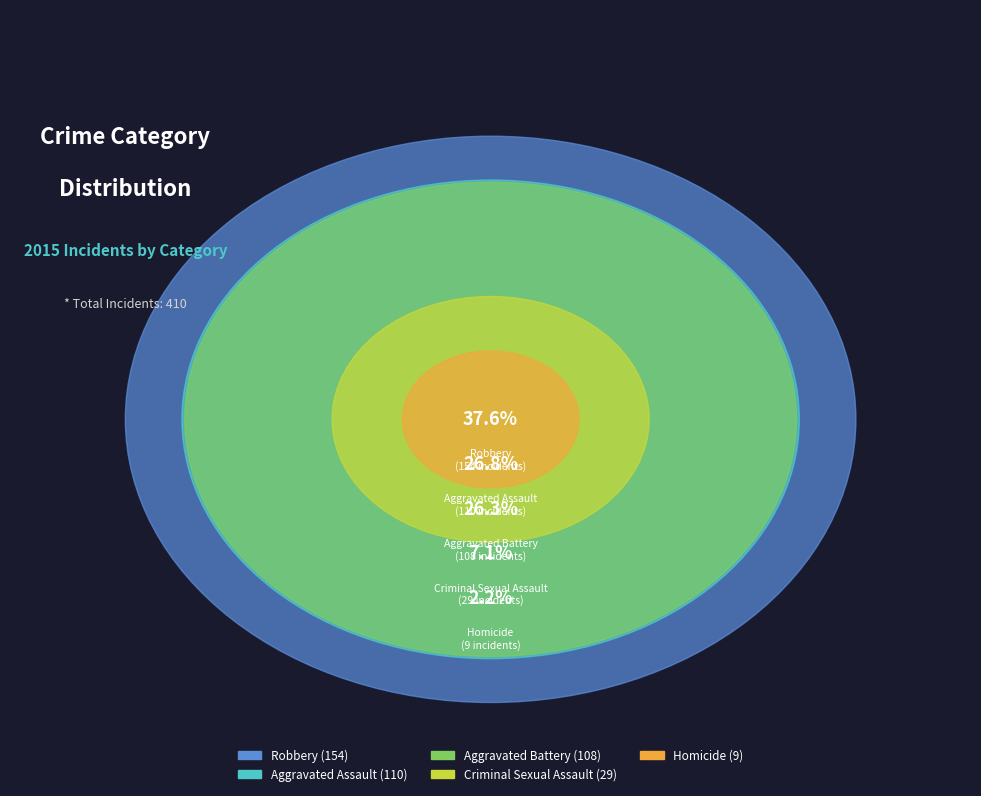

To the nearest percent, what percentage of the pie is Homicide?

2%